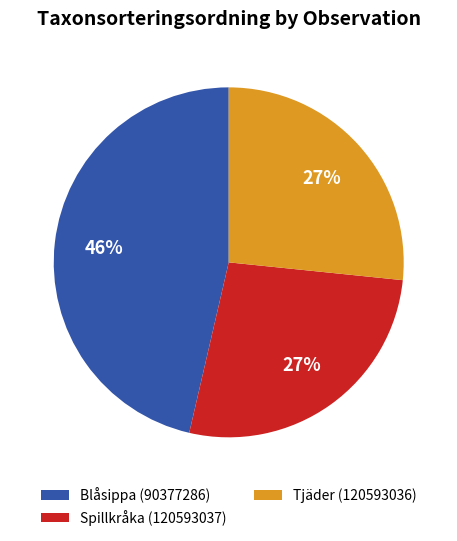

Count the number of slices in the pie.

3